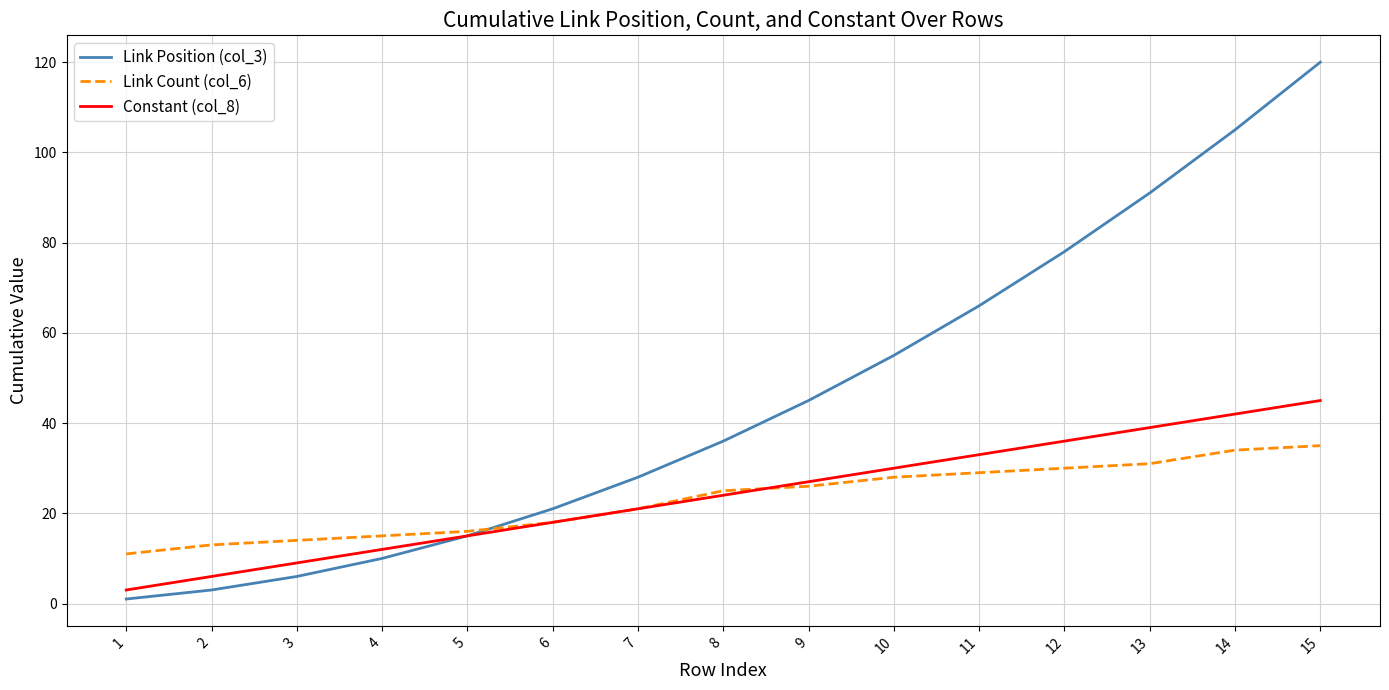

At which category is the sum across all series the highest?

15